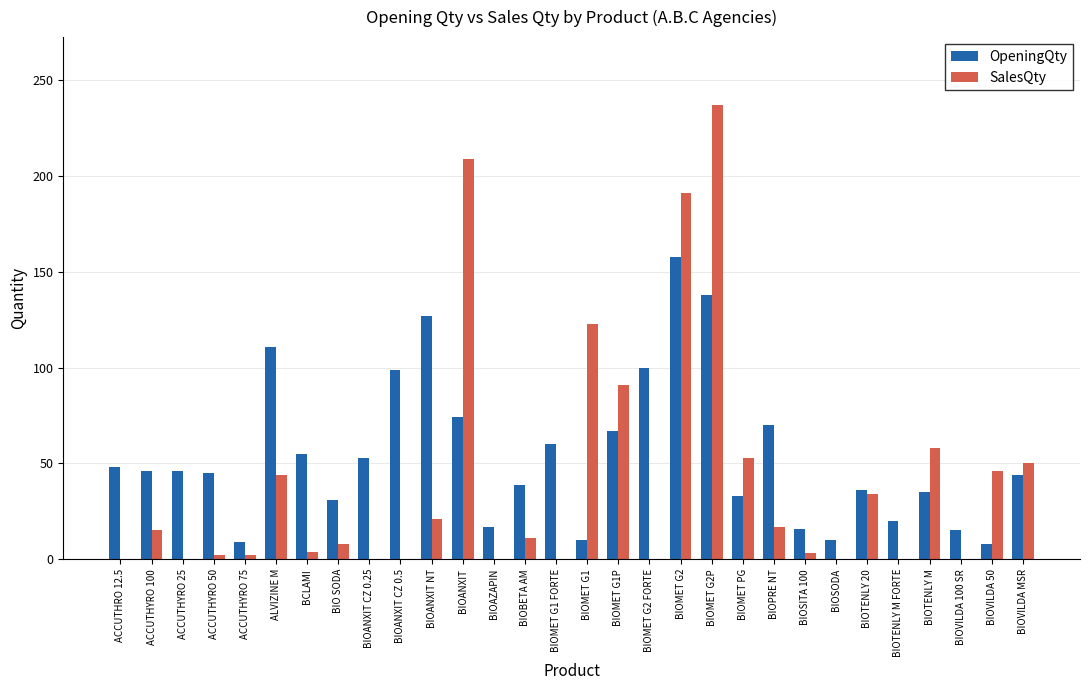

The SalesQty series shows 79 at BIOMET PG. True or false?

False